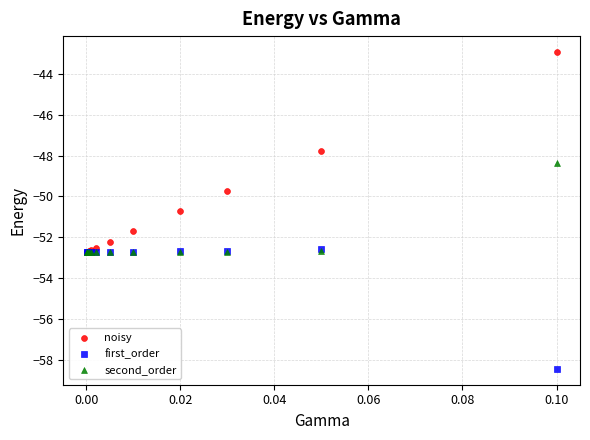

What are all the series names shown in the legend?

noisy, first_order, second_order